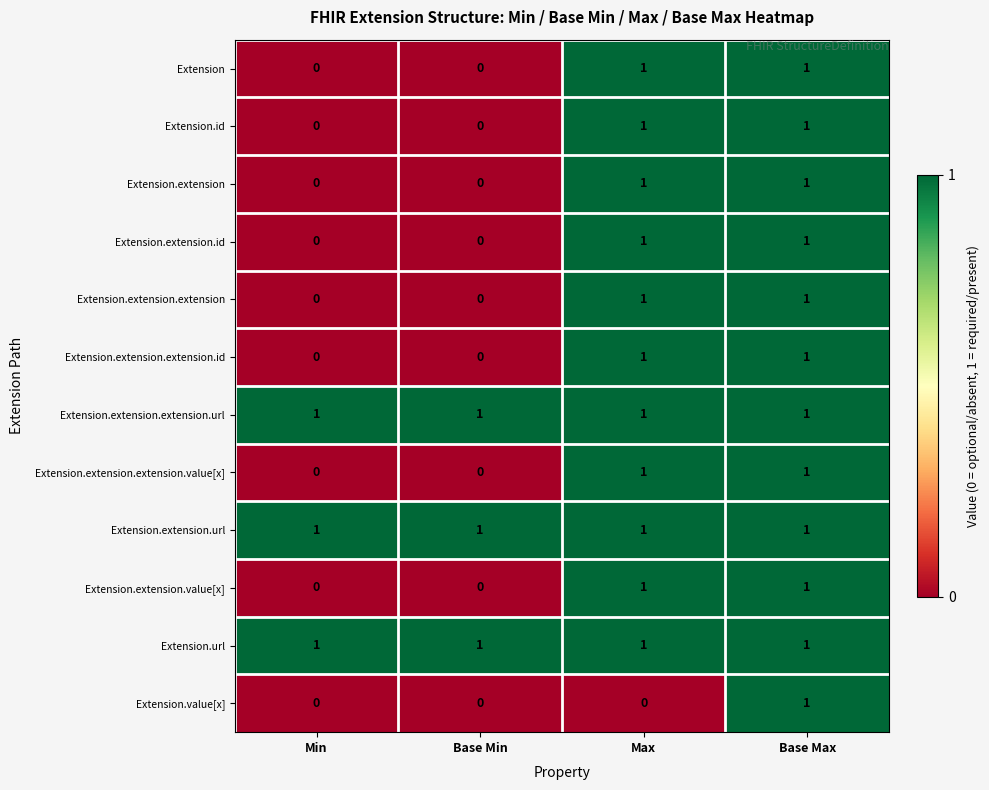

True or false: Extension.extension.extension.value[x] has a value of 1 at Max.

True